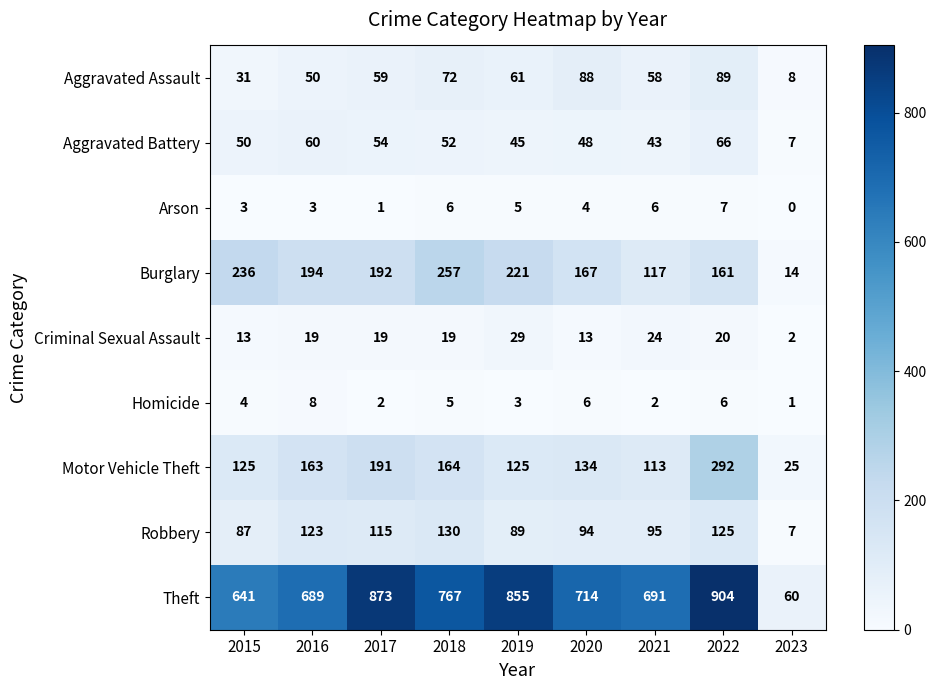

What is the maximum value shown in the chart?

904